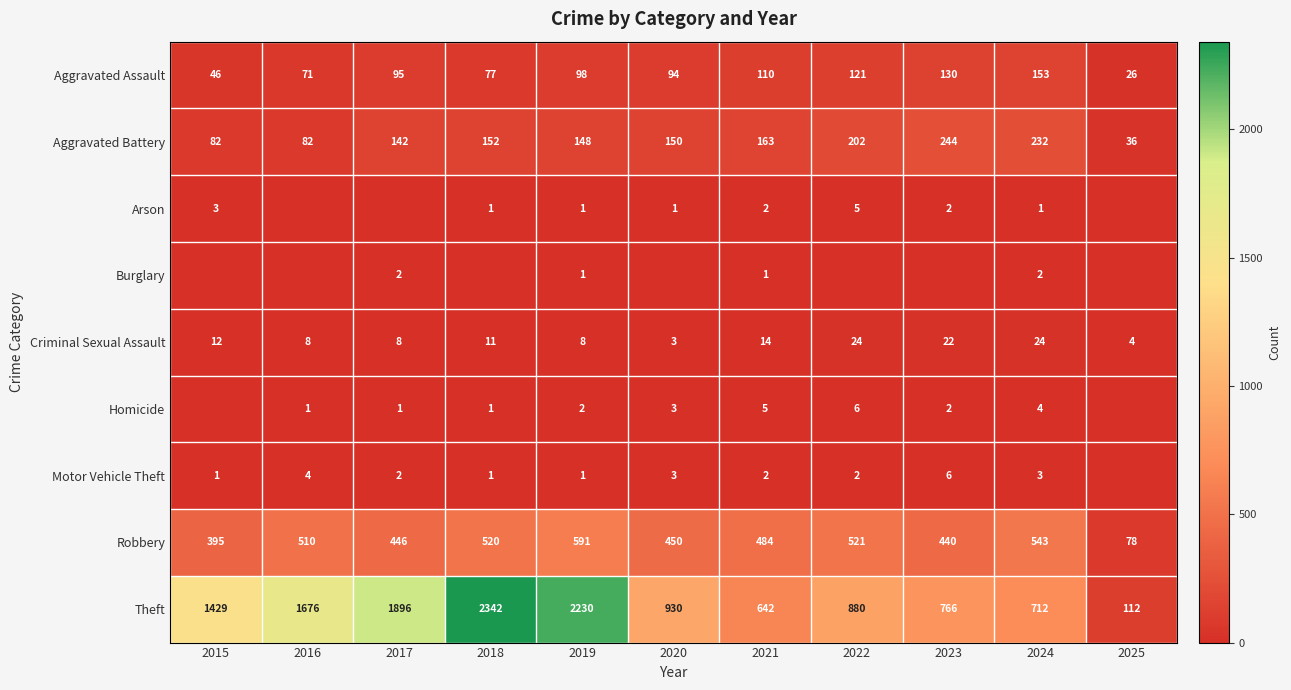

At which label is Criminal Sexual Assault closest to 13?

2015